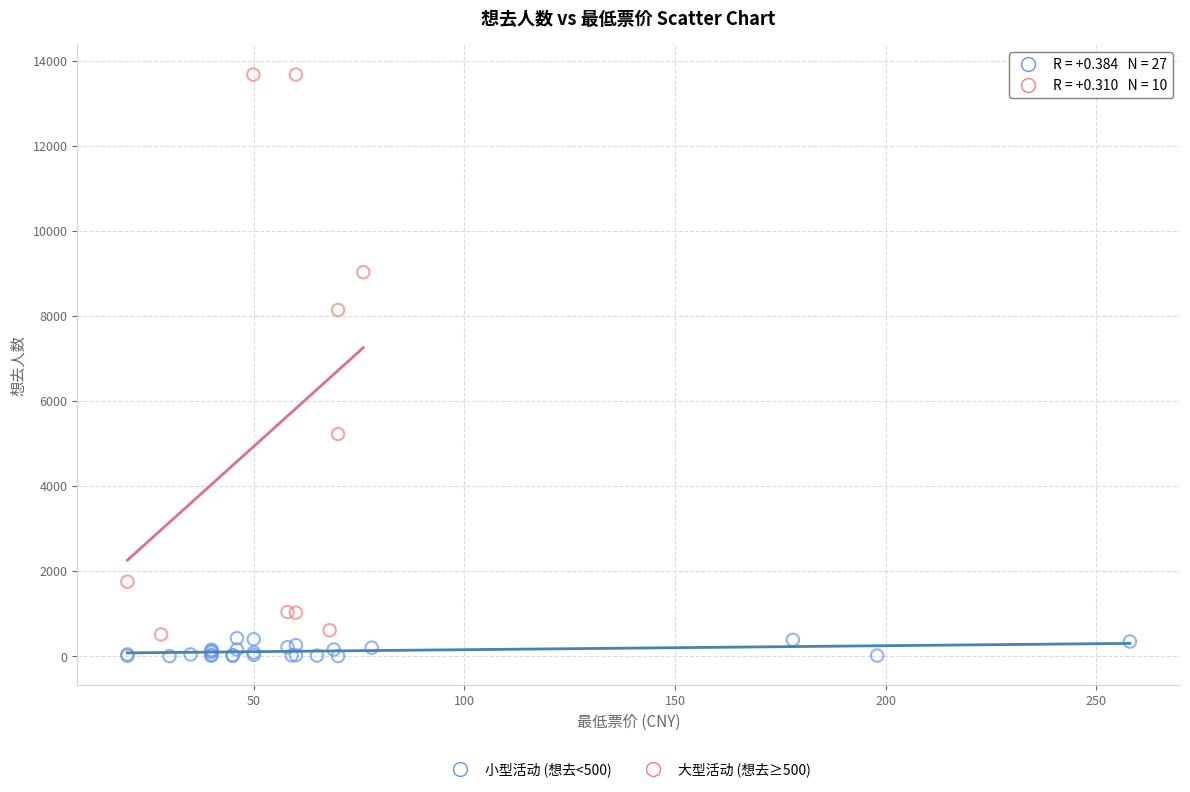

Which series reaches the maximum Y coordinate?

大型活动 (想去≥500)